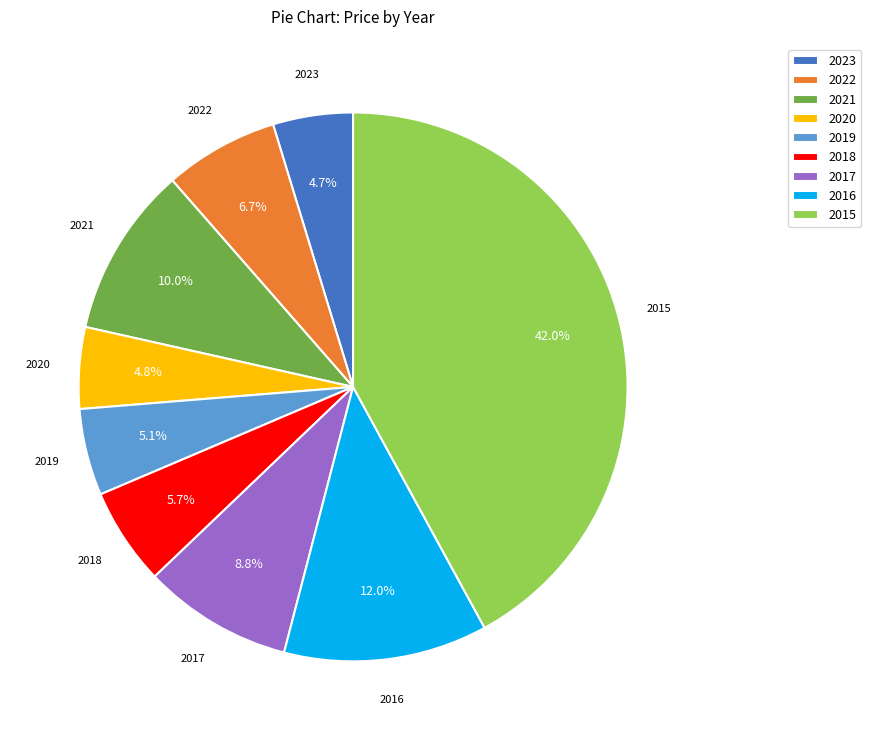

Is there a majority slice in this chart?

No